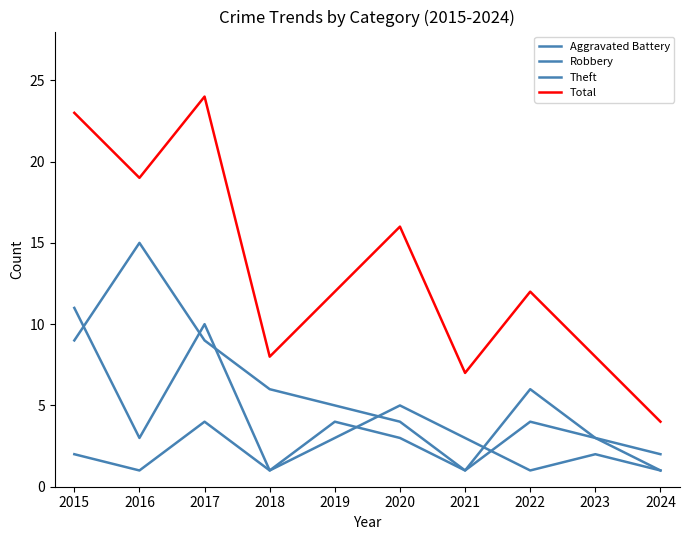

Between 2019 and 2016, which is larger?

2019